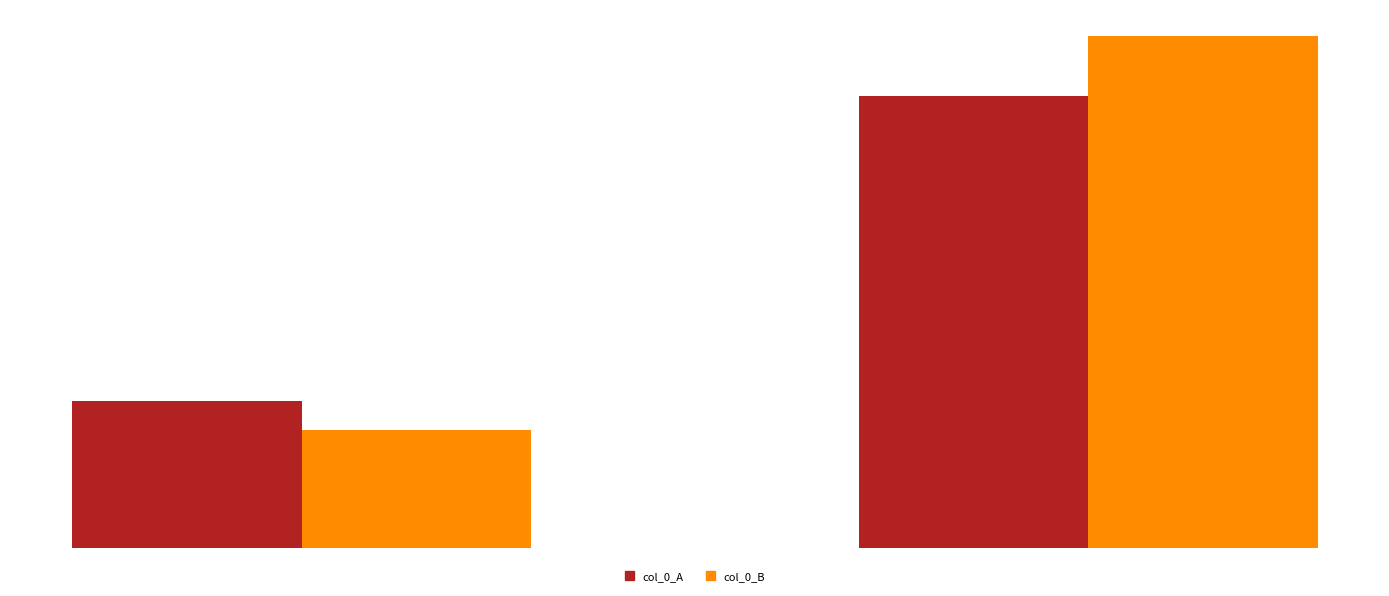

How many col_0_B values are between 218783 and 947531?

2